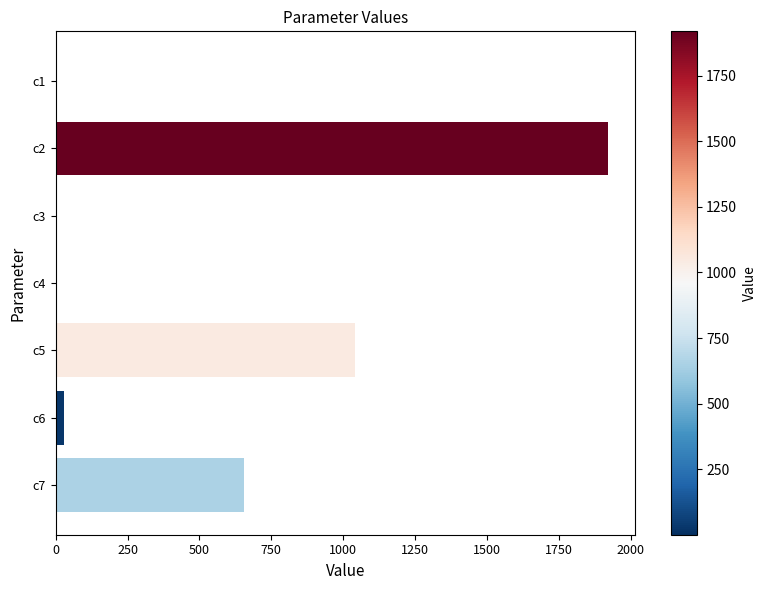

At which label is the value closest to 959?

c5